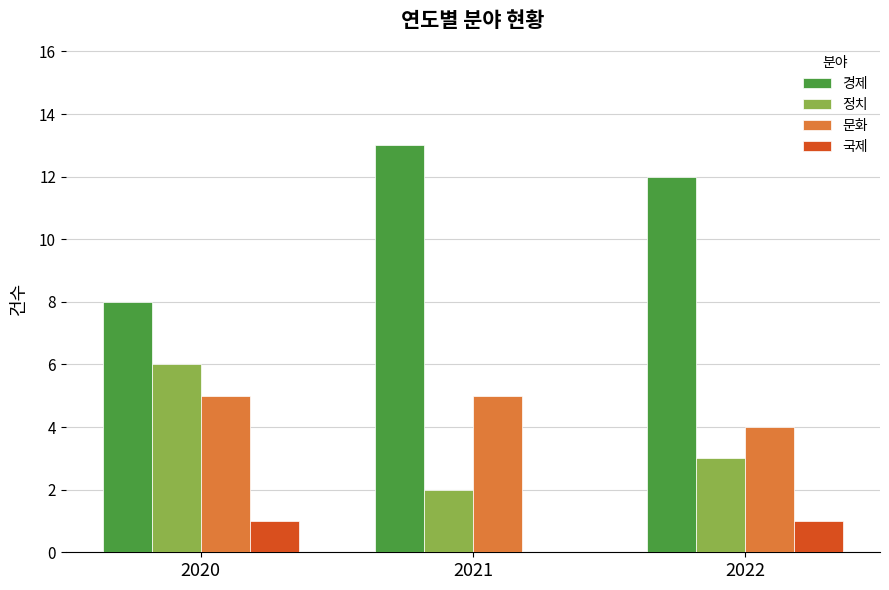

Read the 문화 value at 2020.

5